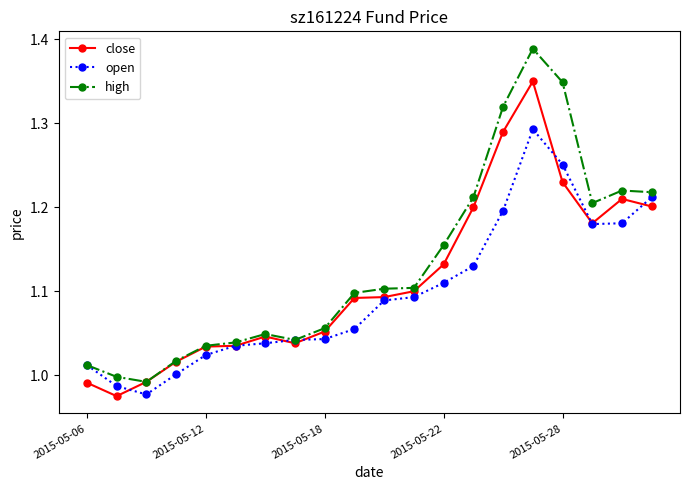

True or false: close has more than 0 interior local peaks.

True